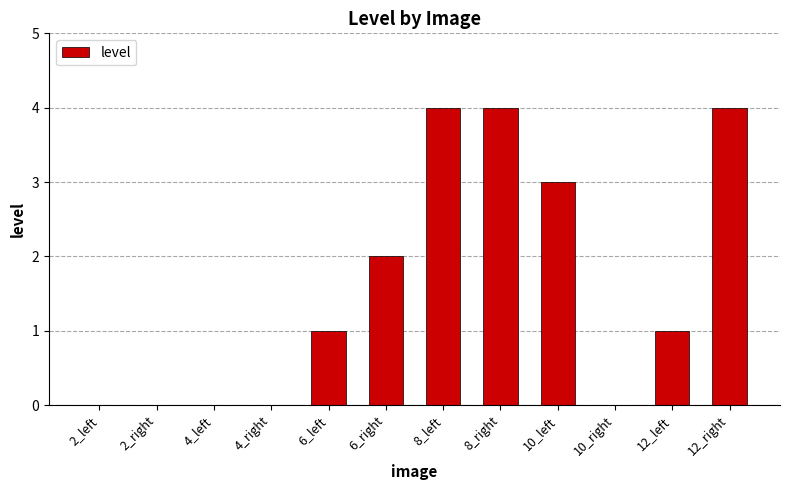

Between 6_left and 8_right, which is larger?

8_right